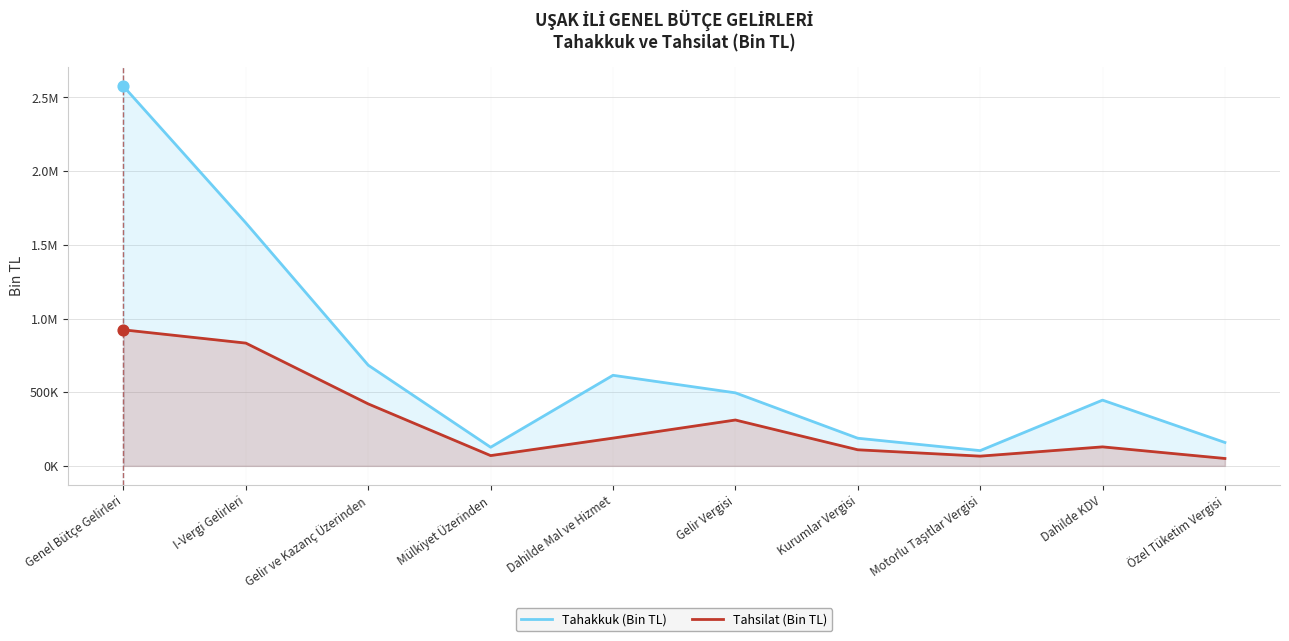

What are all the series names shown in the legend?

Tahakkuk (Bin TL), Tahsilat (Bin TL)